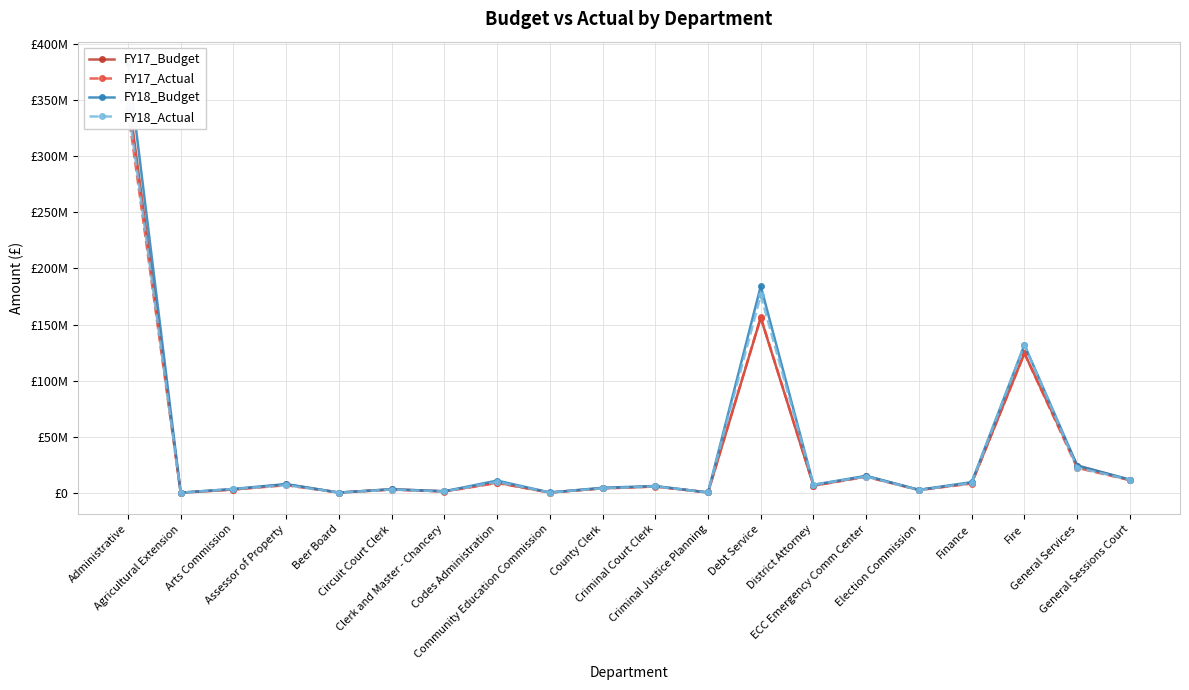

True or false: FY18_Budget has a value of 165559.7 at Agricultural Extension.

False